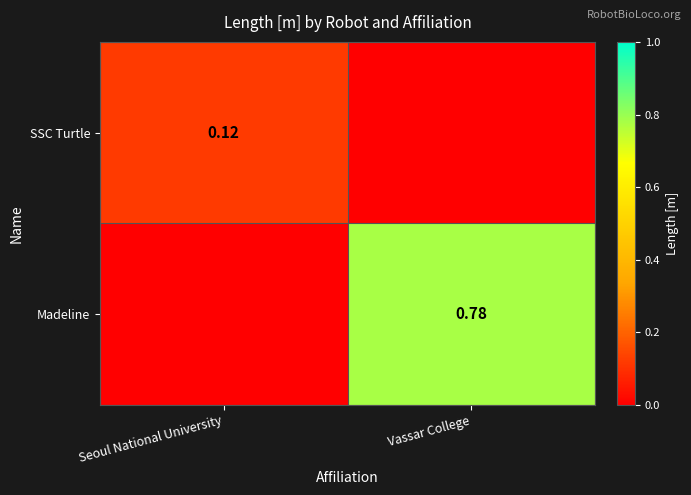

What is the spread (max minus min) of values at Seoul National University?

0.1